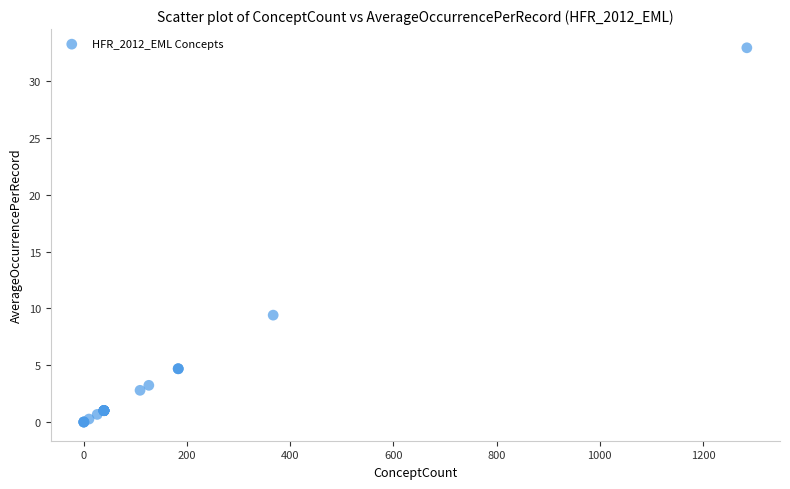

What Y value in the scatter plot is closest to 16?

9.4